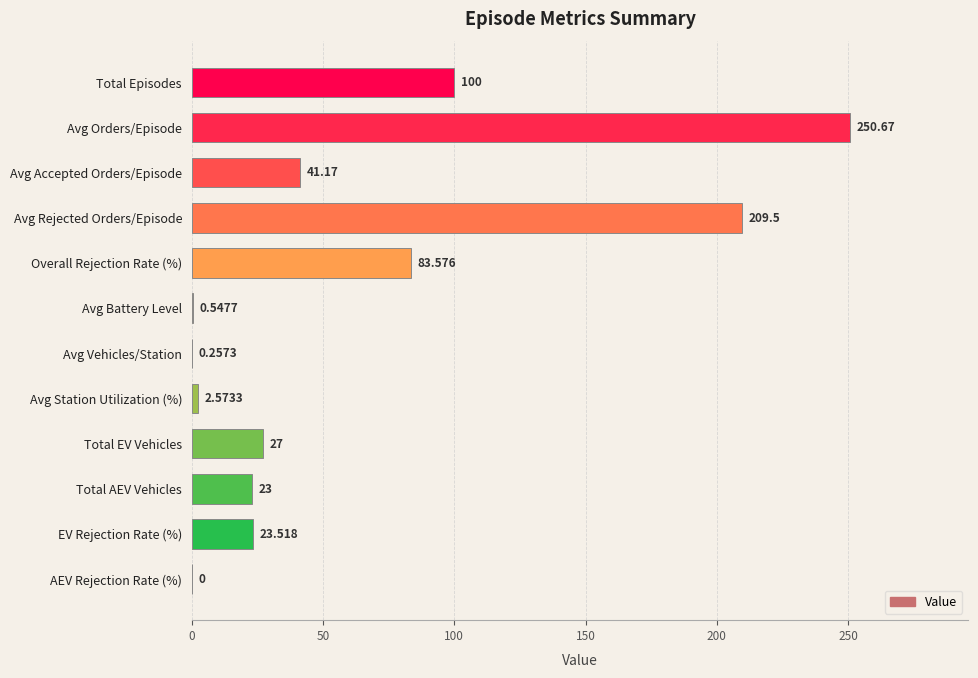

Which has a higher value, Avg Rejected Orders/Episode or Total AEV Vehicles?

Avg Rejected Orders/Episode